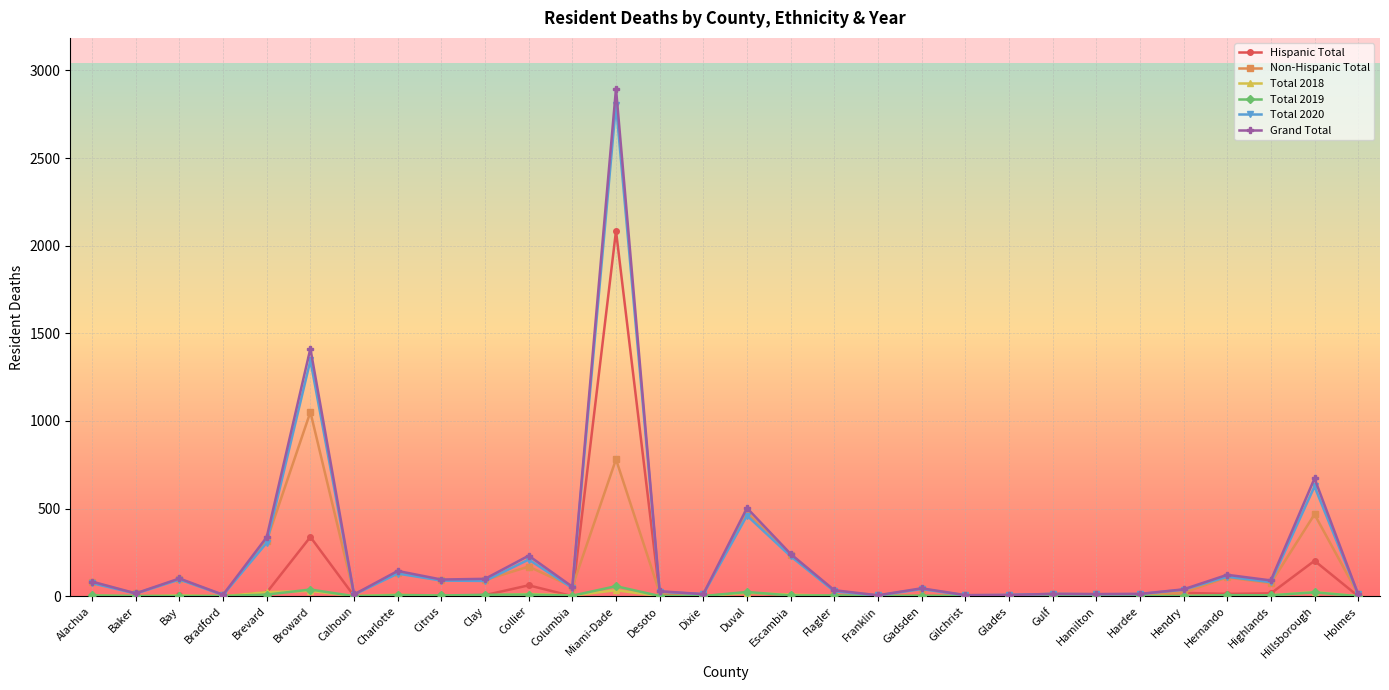

Which series changed the most between Miami-Dade and Duval?

Grand Total